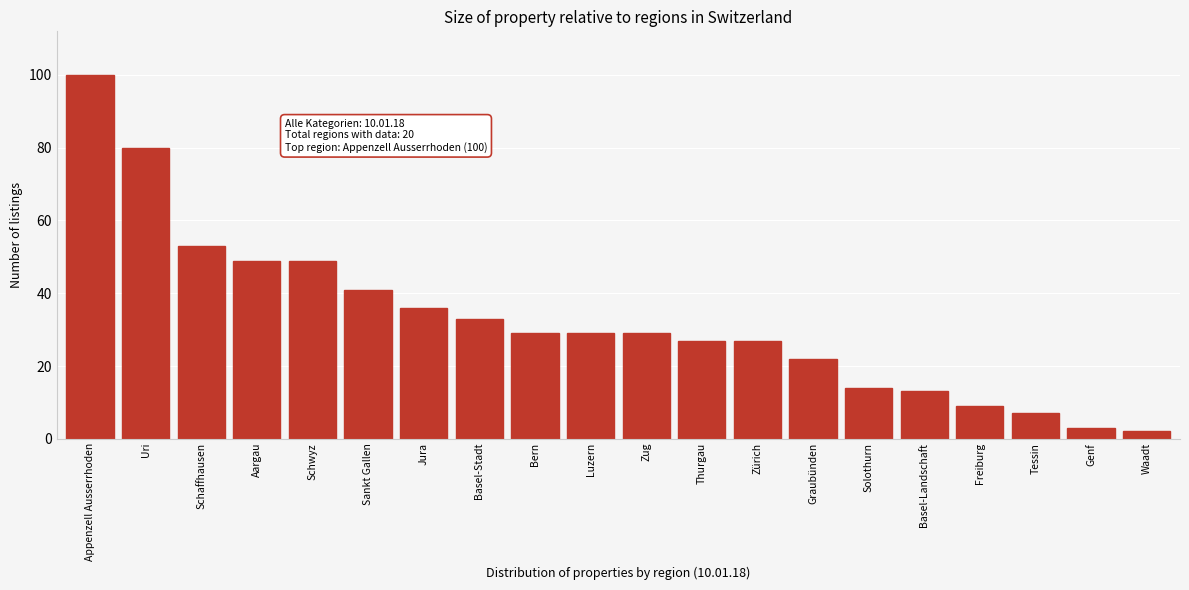

Reading right to left, what are all the values shown in this chart?

Waadt=2	Genf=3	Tessin=7	Freiburg=9	Basel-Landschaft=13	Solothurn=14	Graubünden=22	Zürich=27	Thurgau=27	Zug=29	Luzern=29	Bern=29	Basel-Stadt=33	Jura=36	Sankt Gallen=41	Schwyz=49	Aargau=49	Schaffhausen=53	Uri=80	Appenzell Ausserrhoden=100